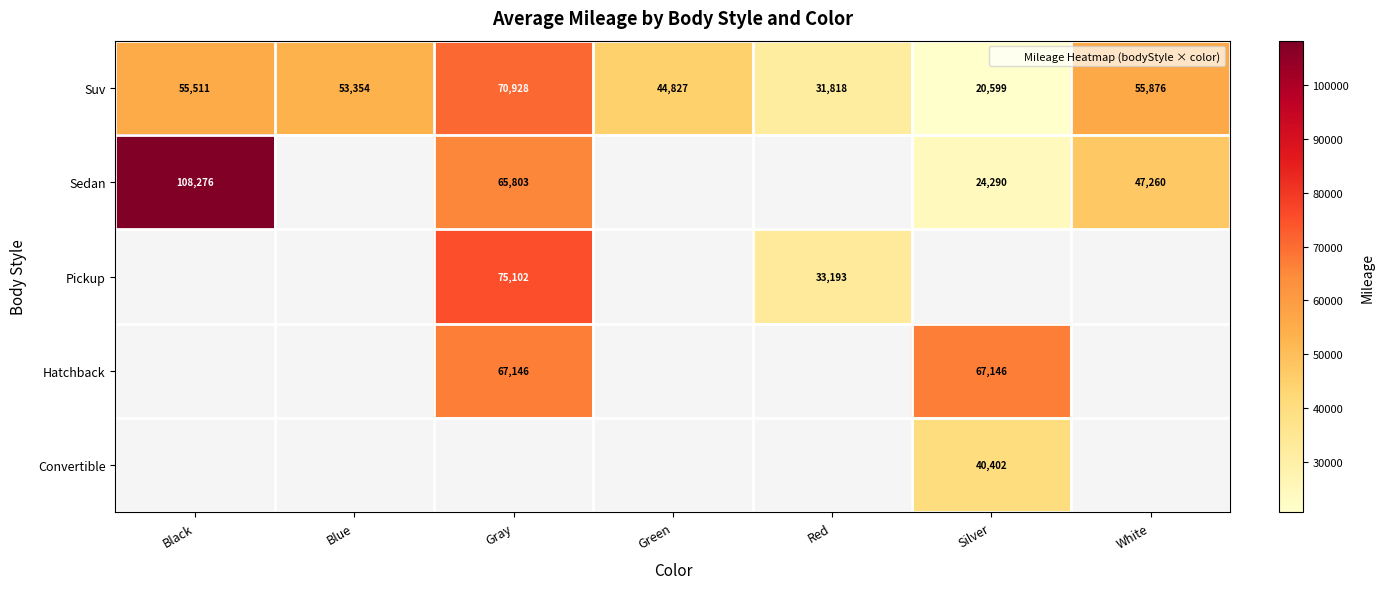

Where is Suv nearest to the value 45763?

Green